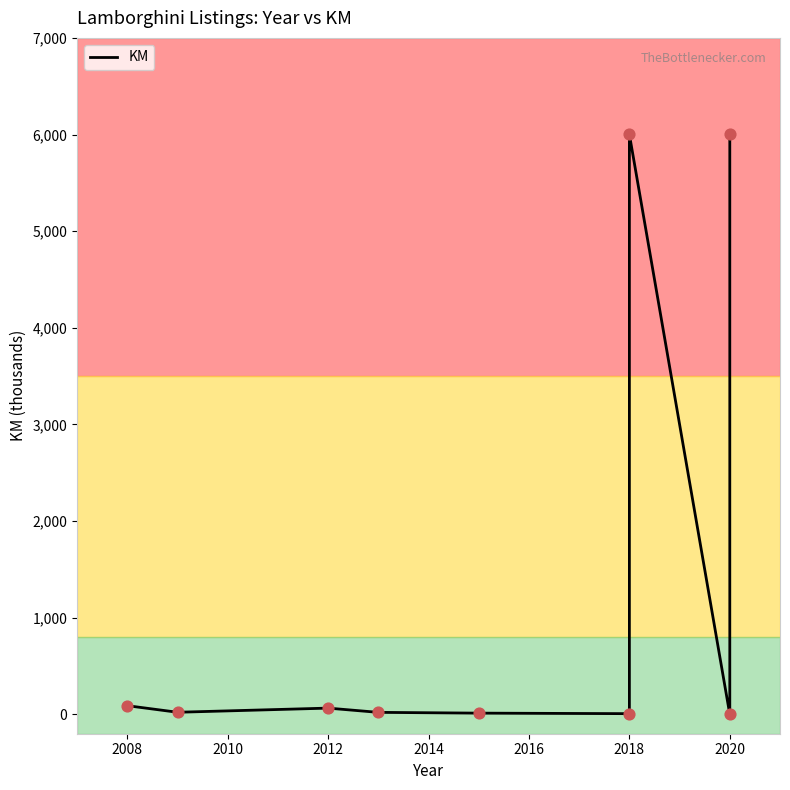

What is the change in value from 2018 to 2020?

+5993.4